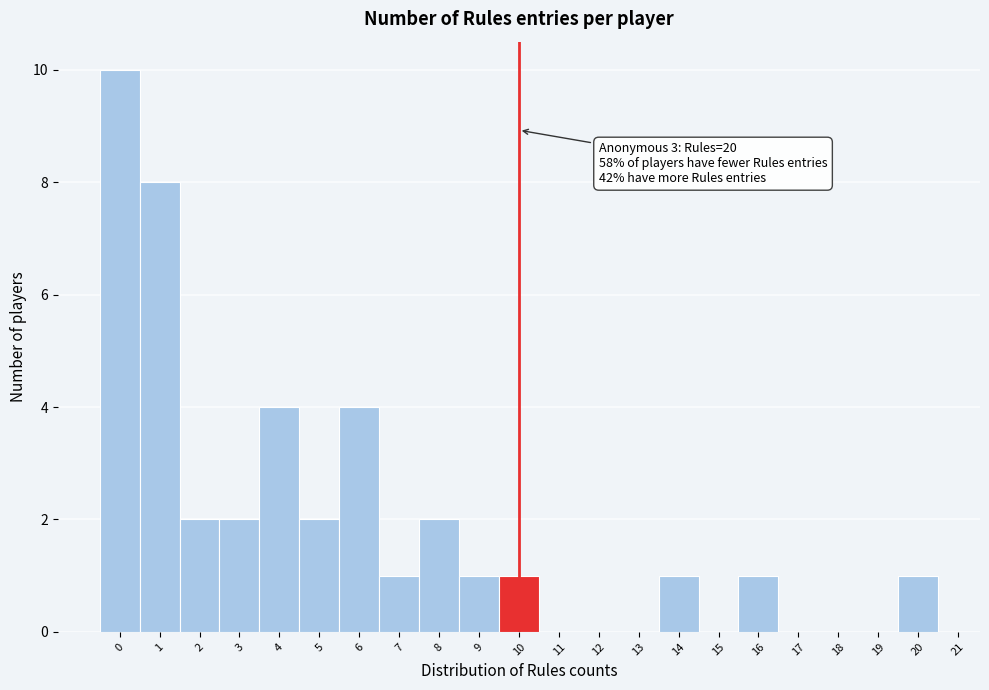

Over which range of the x-axis is the bar tallest?

-0.5 to 0.5